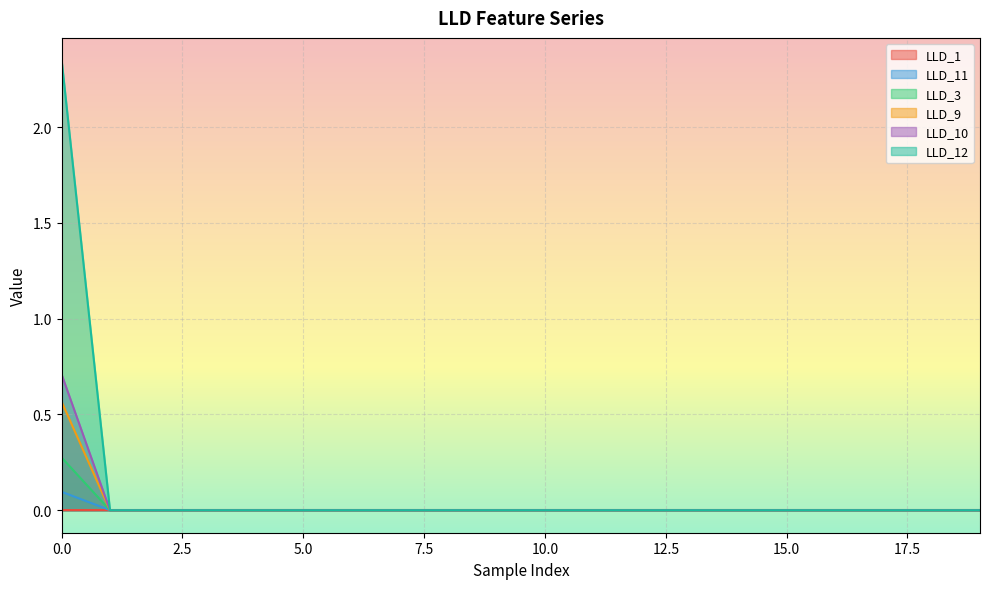

The value of LLD_12 at 14 is 0.0. True or false?

True